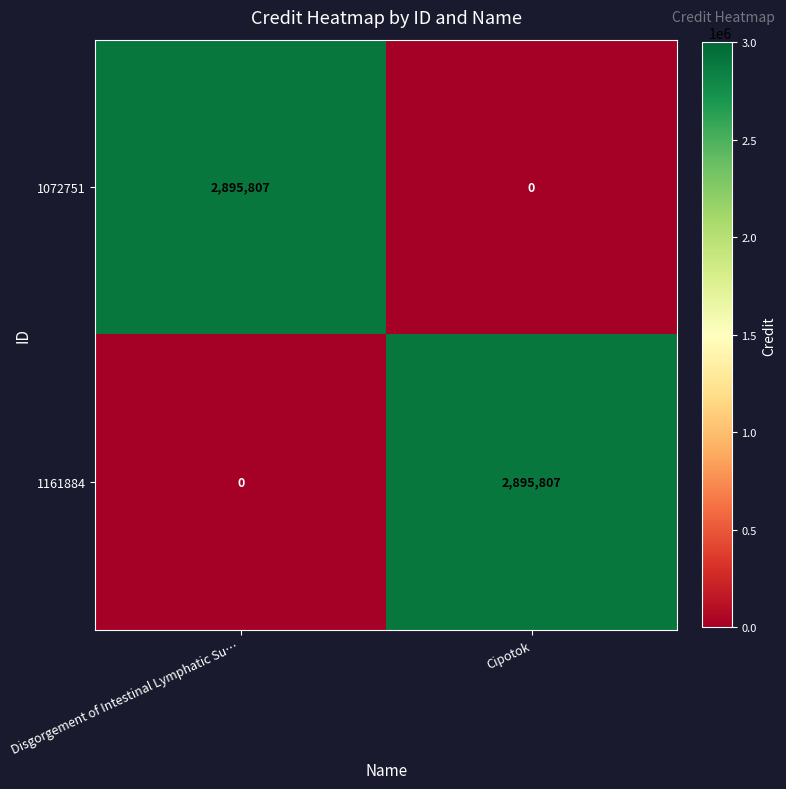

What is the total value across all series at Disgorgement of Intestinal Lymphatic Su…?

2895807